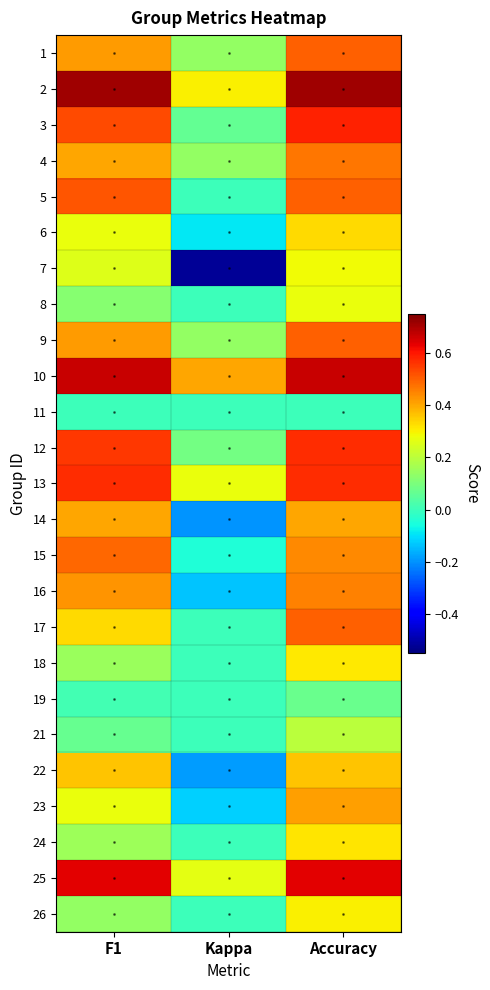

List the series in order of their peak value, highest first.

2, 10, 25, 3, 12, 13, 5, 1, 9, 17, 15, 4, 16, 23, 14, 22, 6, 24, 18, 26, 7, 8, 21, 19, 11